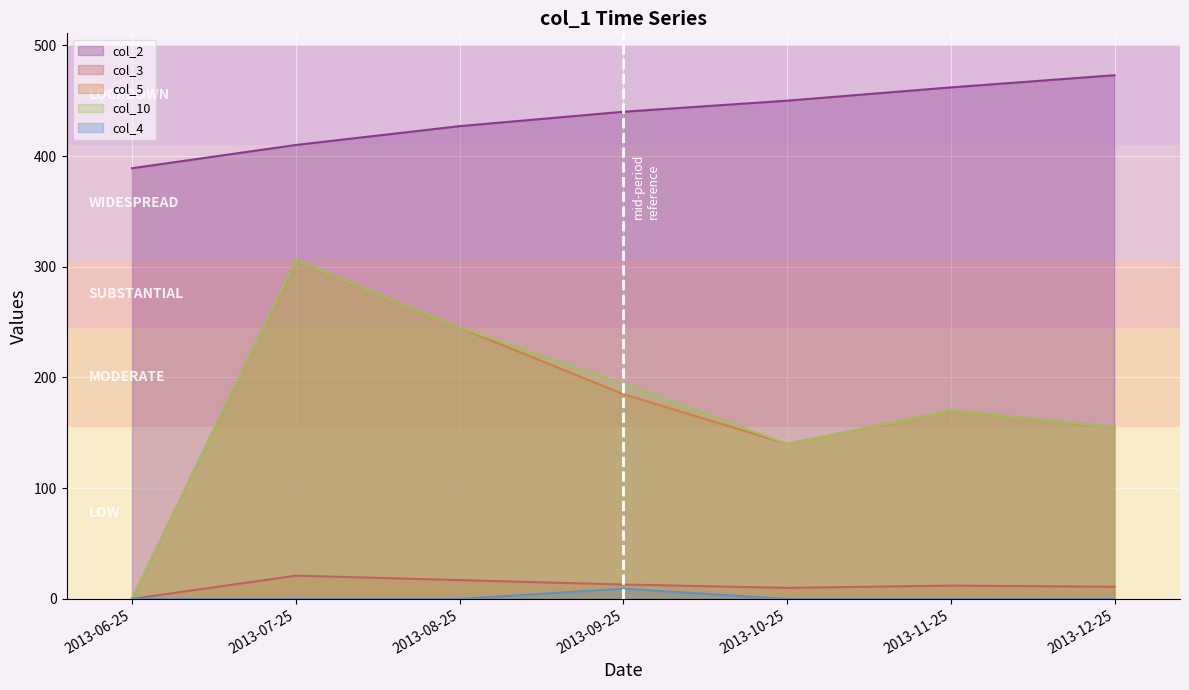

In col_10, how many points are higher than both neighbors (excluding endpoints)?

2